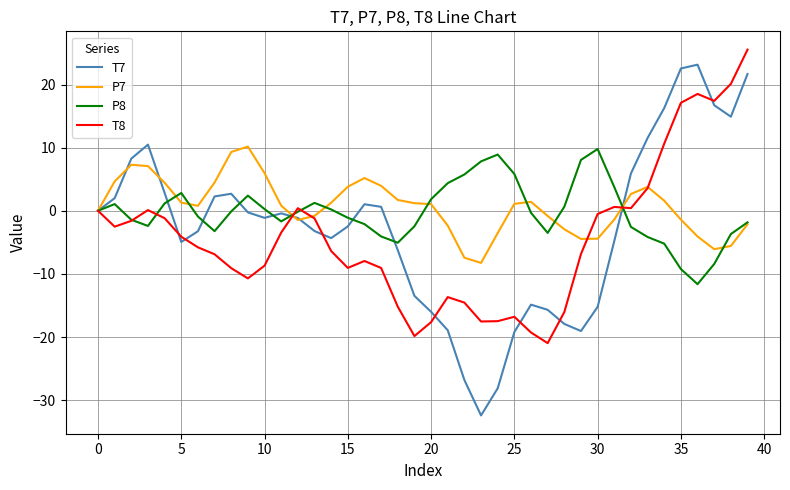

What is the maximum value shown in the chart?

25.5